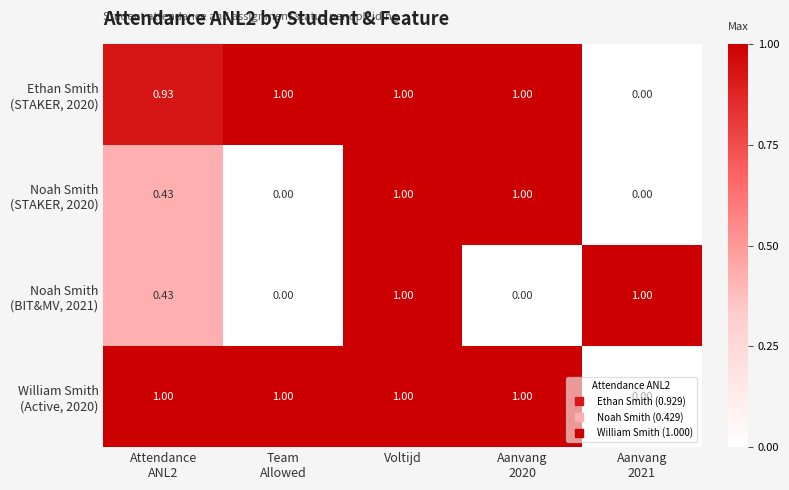

At which category is the sum across all series the highest?

Voltijd